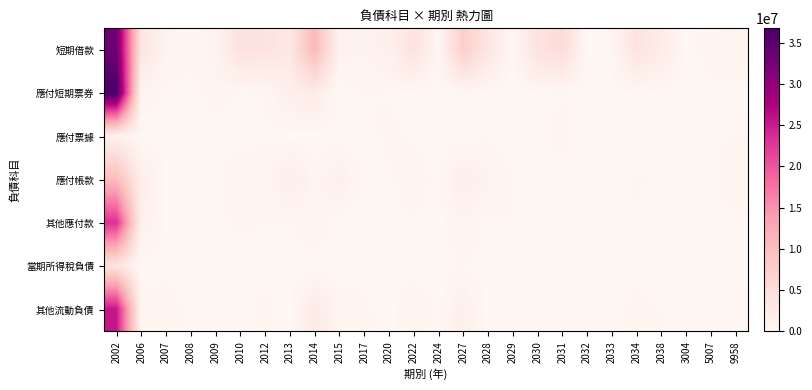

Reading left to right, list all the values displayed in this chart.

短期借款: 2002=33204386	2006=3570829	2007=742963	2008=624422	2009=860424	2010=4012471	2012=3902682	2013=3062299	2014=10731256	2015=1067257	2017=916068	2020=1388447	2022=4041534	2024=270626	2027=7519770	2028=3533680	2029=146338	2030=4043178	2031=5242585	2032=20000	2033=322919	2034=3911258	2038=2143029	3004=40000	5007=524217	9958=837630
應付短期票券: 2002=36744015	2006=539656	2007=219544	2008=0	2009=599863	2010=199978	2012=319772	2013=1599066	2014=2386088	2015=0	2017=335082	2020=249774	2022=0	2024=29980	2027=367788	2028=0	2029=0	2030=150000	2031=279693	2032=44997	2033=9994	2034=199785	2038=49913	3004=0	5007=149996	9958=0
應付票據: 2002=1121334	2006=91535	2007=88713	2008=28441	2009=1667	2010=4121	2012=240322	2013=83627	2014=0	2015=1322	2017=12993	2020=474952	2022=180181	2024=23633	2027=104444	2028=275830	2029=17	2030=36537	2031=474302	2032=16499	2033=14361	2034=260	2038=237576	3004=2356	5007=253956	9958=280794
應付帳款: 2002=10277590	2006=1988758	2007=509	2008=13249	2009=135027	2010=801933	2012=512390	2013=1875033	2014=526304	2015=1524231	2017=31162	2020=149531	2022=672444	2024=93454	2027=1771223	2028=867312	2029=260913	2030=101464	2031=131920	2032=37990	2033=2139	2034=315584	2038=258491	3004=133840	5007=134658	9958=658526
其他應付款: 2002=23102425	2006=1432048	2007=130704	2008=56032	2009=67747	2010=400893	2012=279661	2013=287469	2014=725370	2015=0	2017=186645	2020=117205	2022=206400	2024=49925	2027=770057	2028=144543	2029=306594	2030=201561	2031=0	2032=37447	2033=41798	2034=276391	2038=118307	3004=133033	5007=320918	9958=31970
當期所得稅負債: 2002=3920375	2006=24475	2007=0	2008=115317	2009=0	2010=31051	2012=16120	2013=15409	2014=0	2015=76155	2017=21121	2020=13438	2022=1622	2024=0	2027=303960	2028=0	2029=71982	2030=760	2031=9027	2032=5266	2033=0	2034=78520	2038=1972	3004=30421	5007=85337	9958=0
其他流動負債: 2002=25534970	2006=467180	2007=797065	2008=14415	2009=9347	2010=65981	2012=465987	2013=14235	2014=2477993	2015=541669	2017=442958	2020=12988	2022=865929	2024=73541	2027=1478034	2028=17470	2029=48885	2030=276143	2031=123060	2032=959	2033=13977	2034=484035	2038=284891	3004=171480	5007=49849	9958=214927